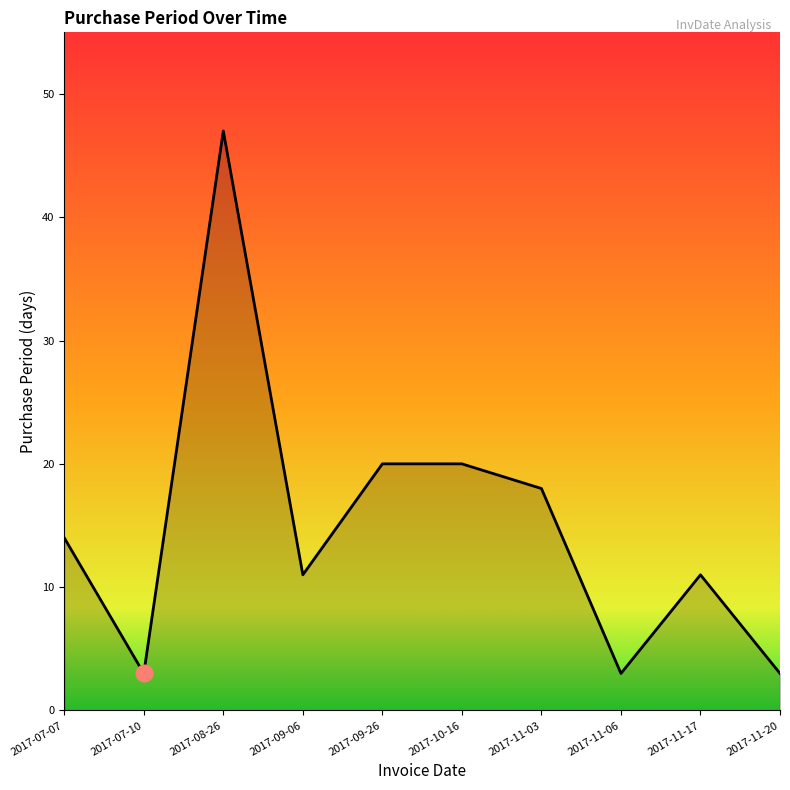

What is the average value?

15